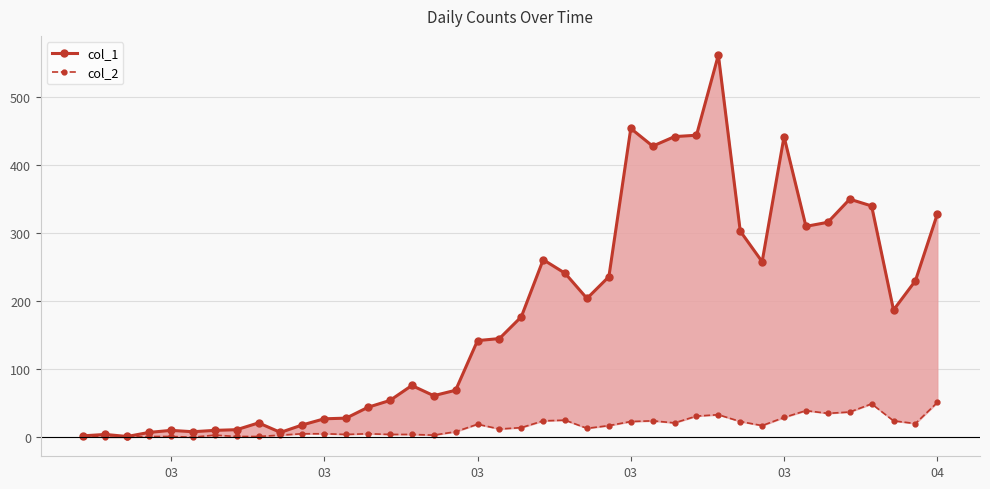

True or false: col_1 and col_2 cross at least once.

False